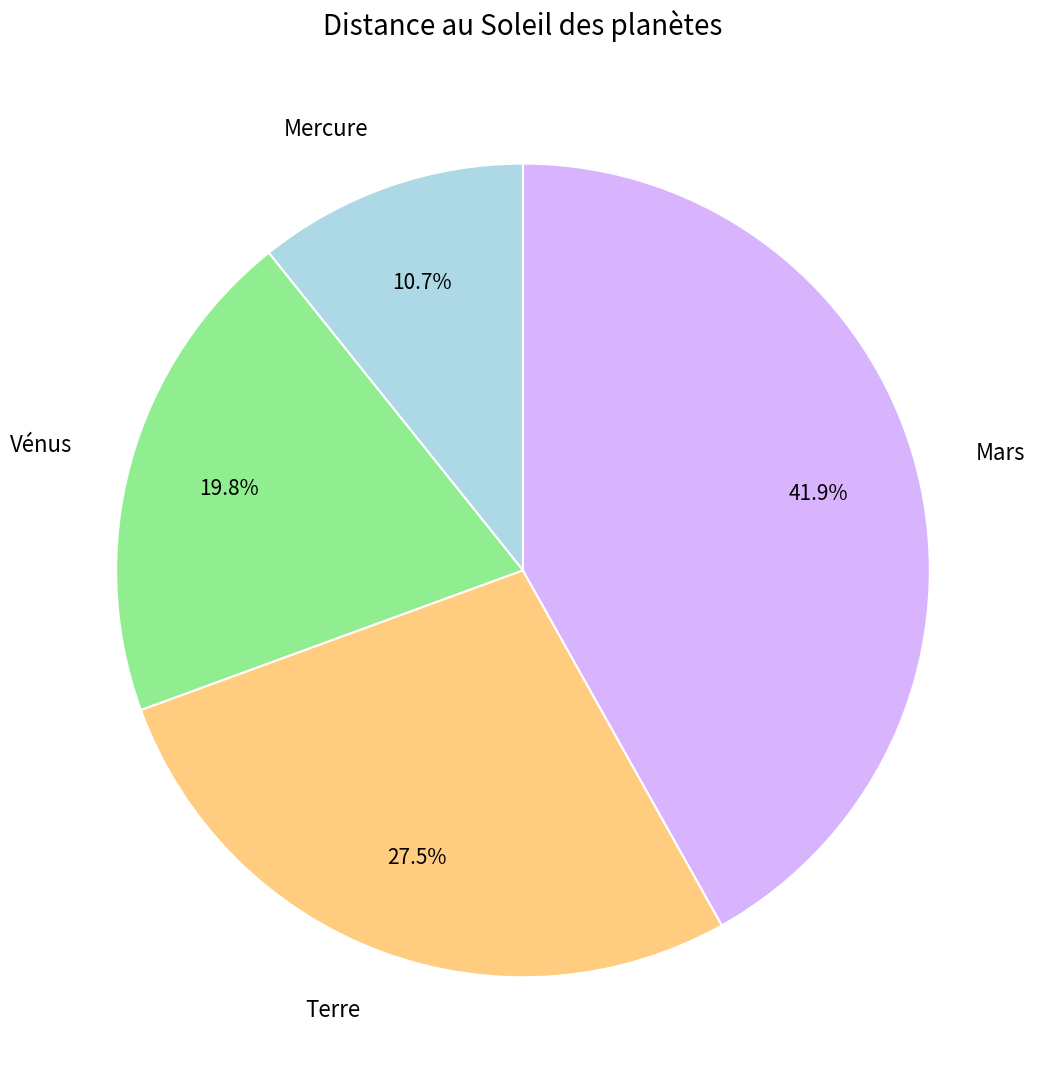

Is the sum of Terre and Vénus greater than half?

No